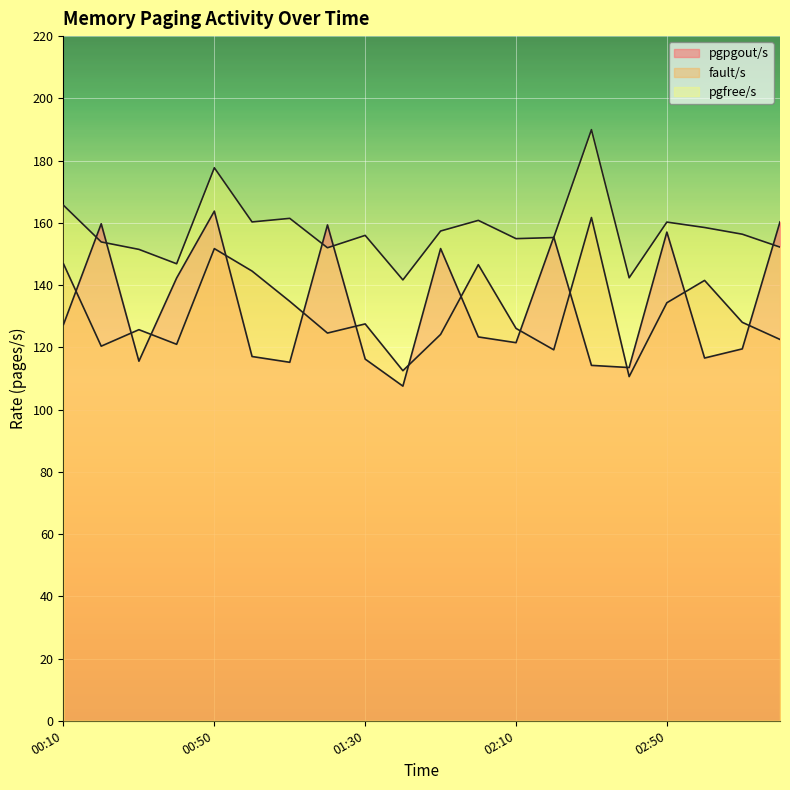

What is the smallest value displayed?

107.5